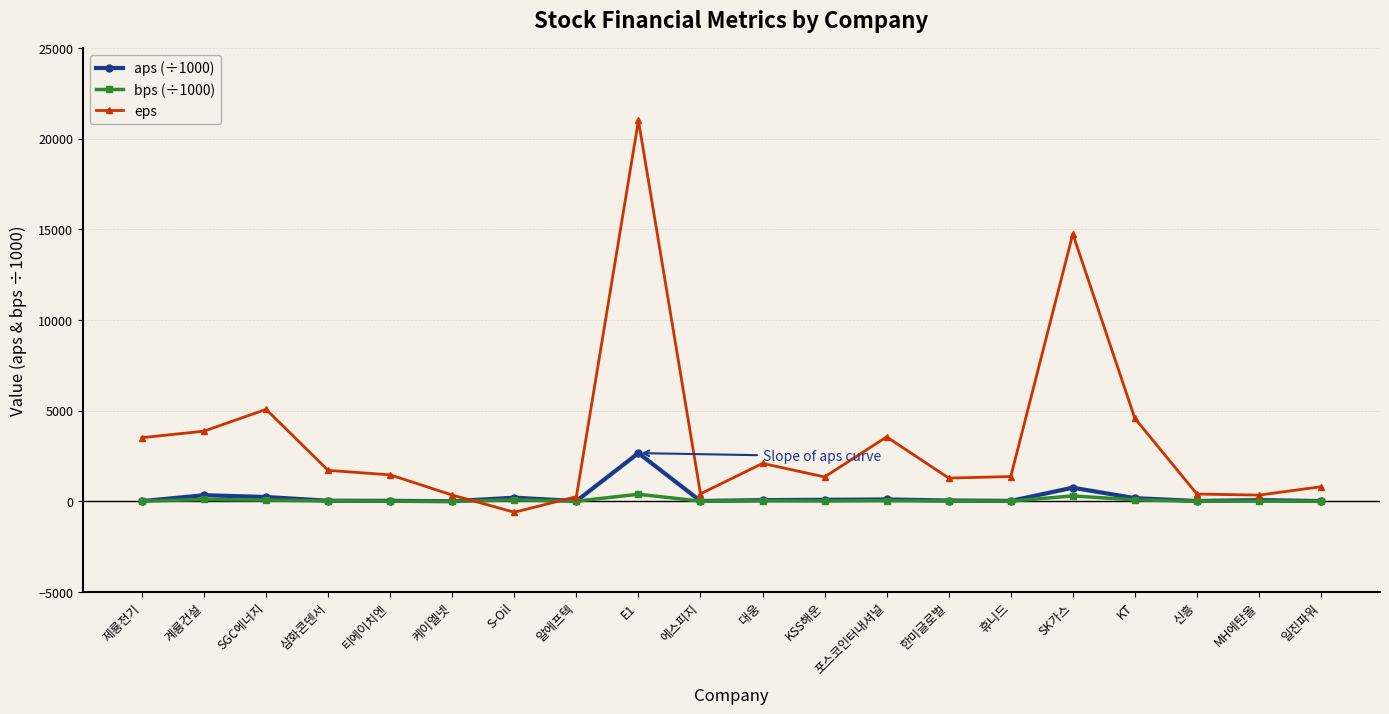

At which label is eps closest to 10204?

SK가스